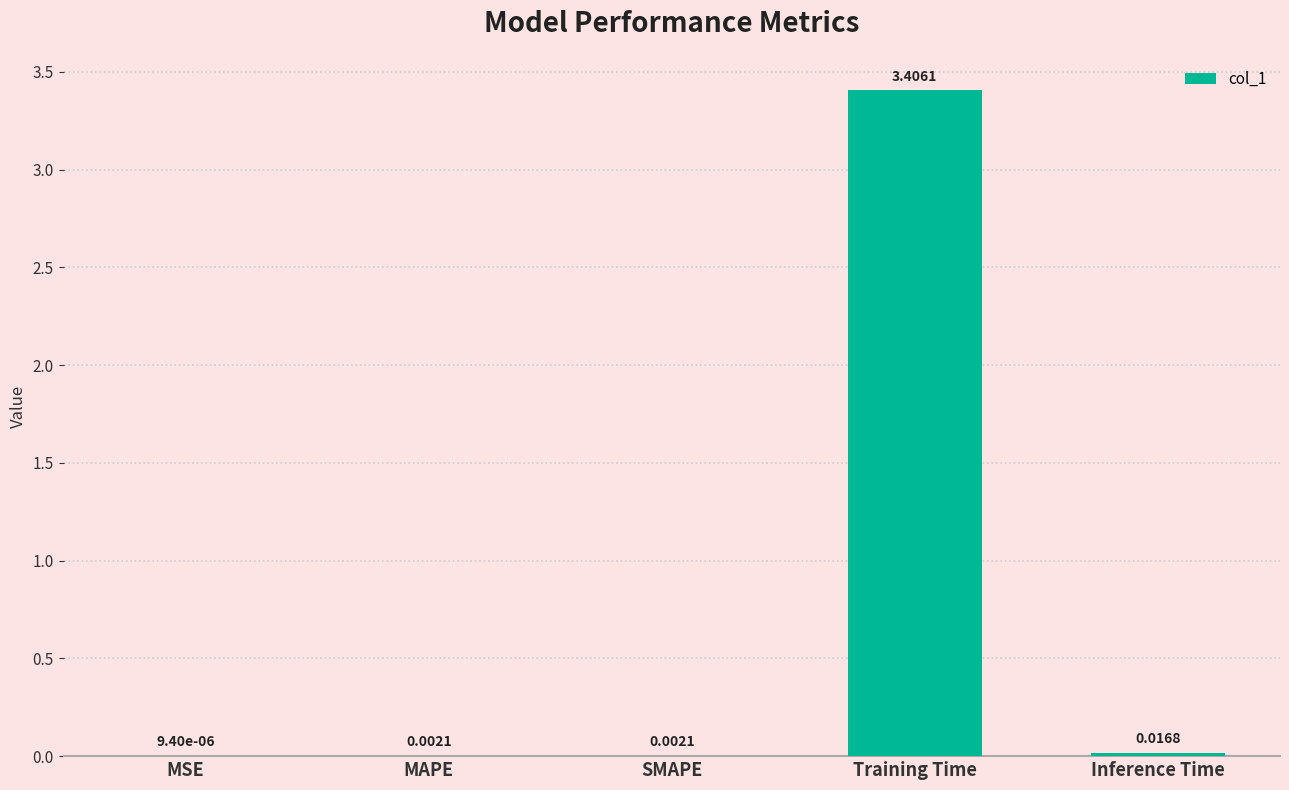

What is the change in value from SMAPE to Training Time?

+3.4